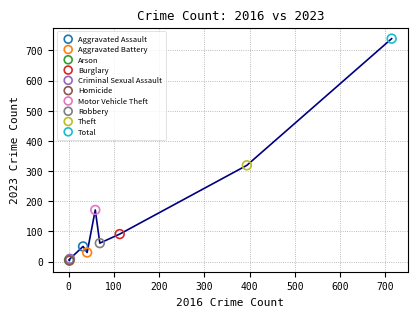

What are all the series names shown in the legend?

Aggravated Assault, Aggravated Battery, Arson, Burglary, Criminal Sexual Assault, Homicide, Motor Vehicle Theft, Robbery, Theft, Total